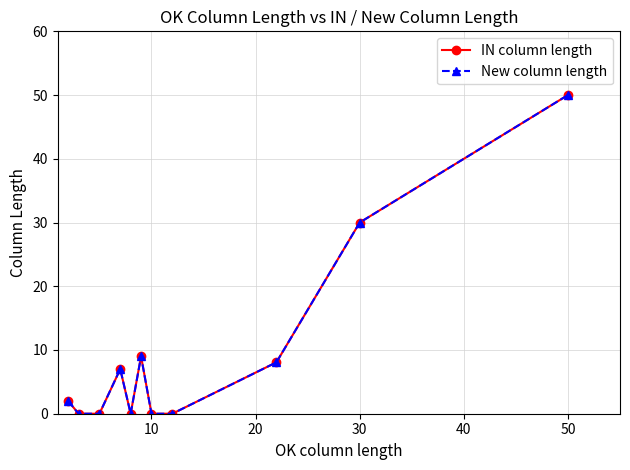

Reading right to left, list all the values displayed in this chart.

IN column length: 50.0	30.0	8.1	0.0	0.0	9.0	0.0	7.0	0.0	0.0	2.0
New column length: 50.0	30.0	8.1	0.0	0.0	9.0	0.0	7.0	0.0	0.0	2.0